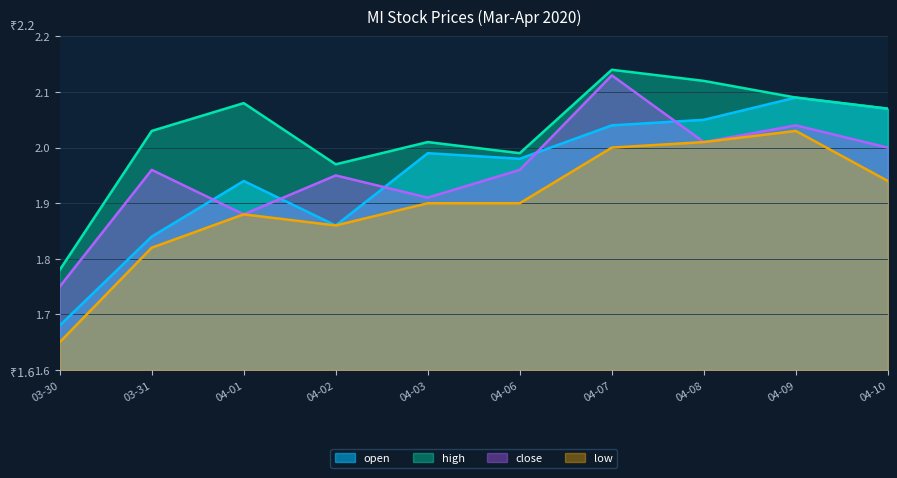

Which series changed the most between 04-01 and 04-09?

close